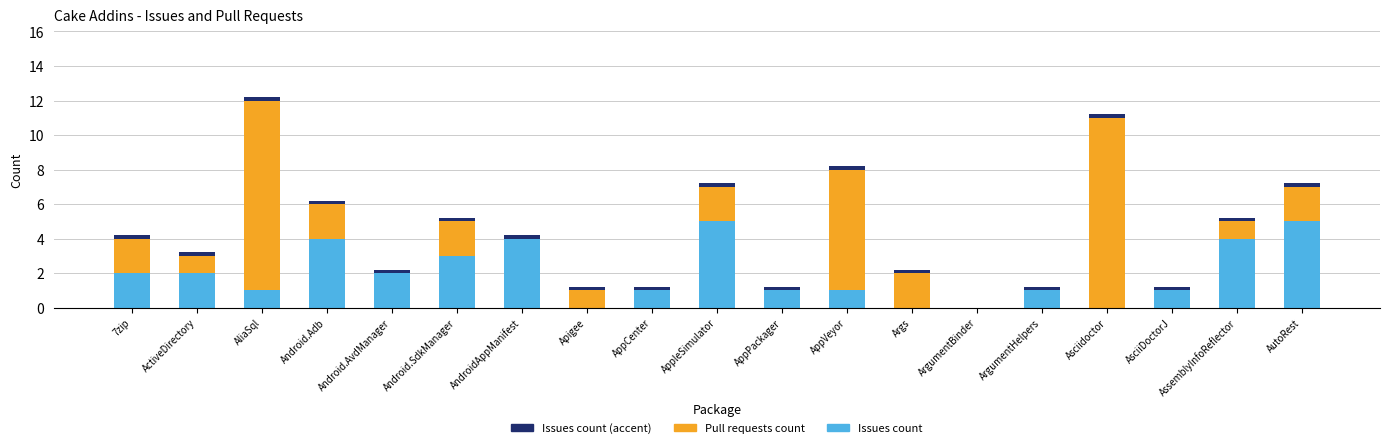

At AndroidAppManifest, list the series in order from smallest to largest.

Pull requests count, Issues count